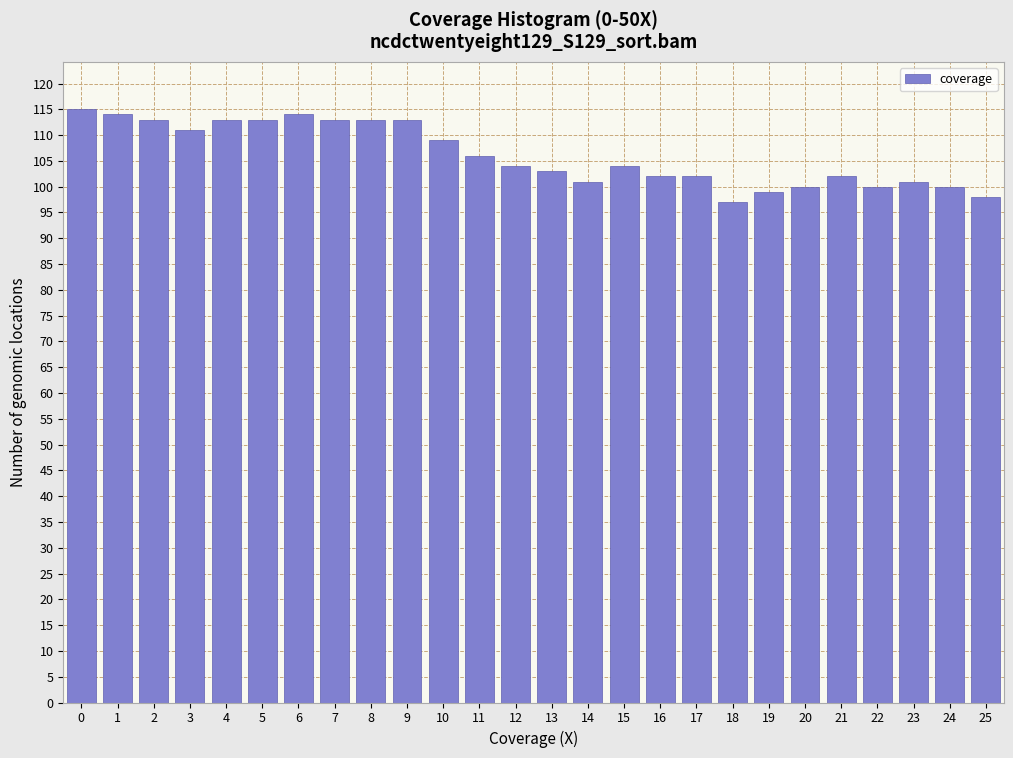

Reading left to right, extract all data points from this chart.

115	114	113	111	113	113	114	113	113	113	109	106	104	103	101	104	102	102	97	99	100	102	100	101	100	98